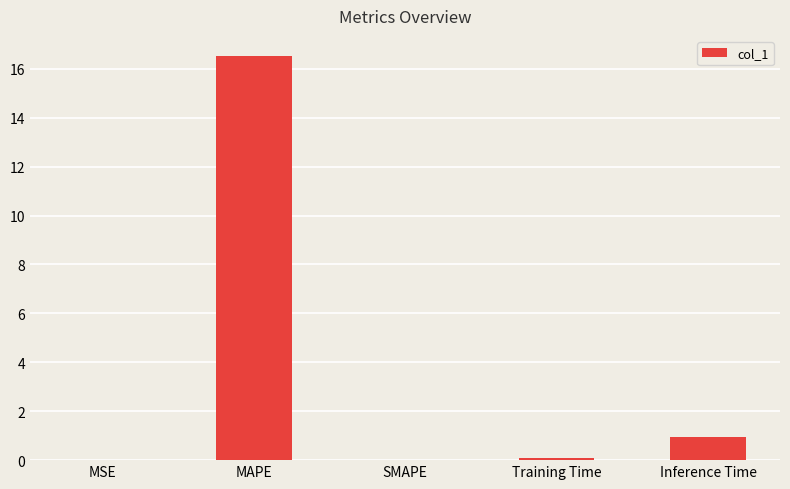

Between Training Time and MAPE, which is larger?

MAPE